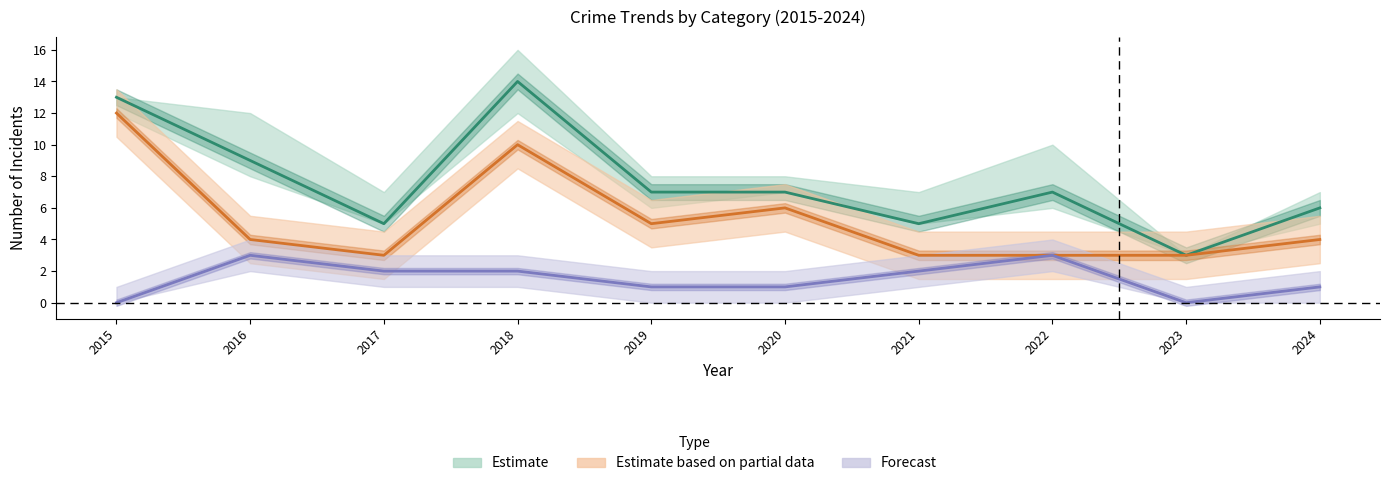

How many interior local peaks does the Total series have?

2